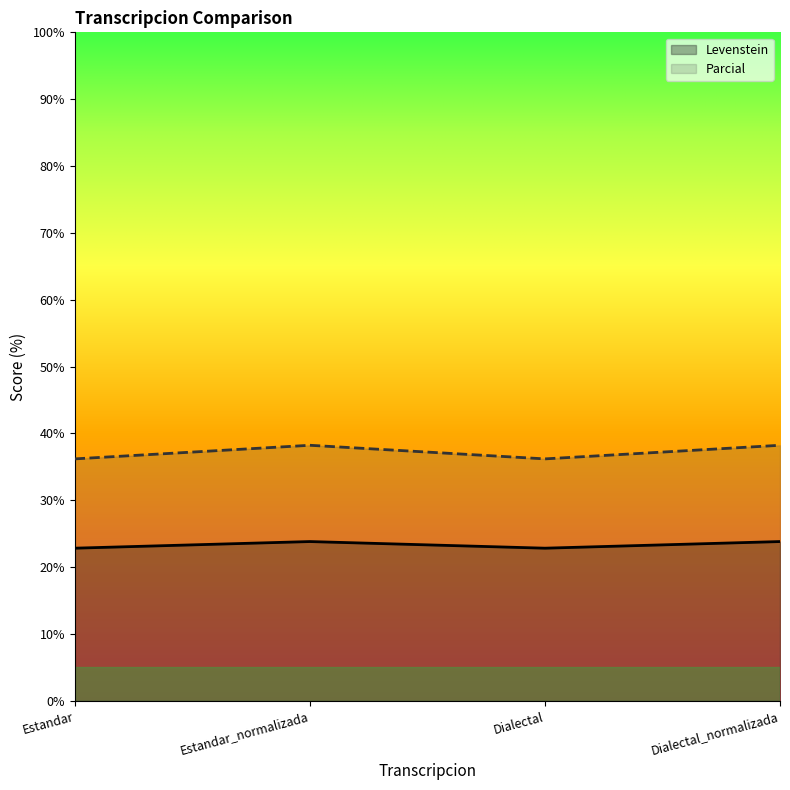

Is the value of Parcial at Estandar greater than the value of Levenstein at Estandar_normalizada?

Yes